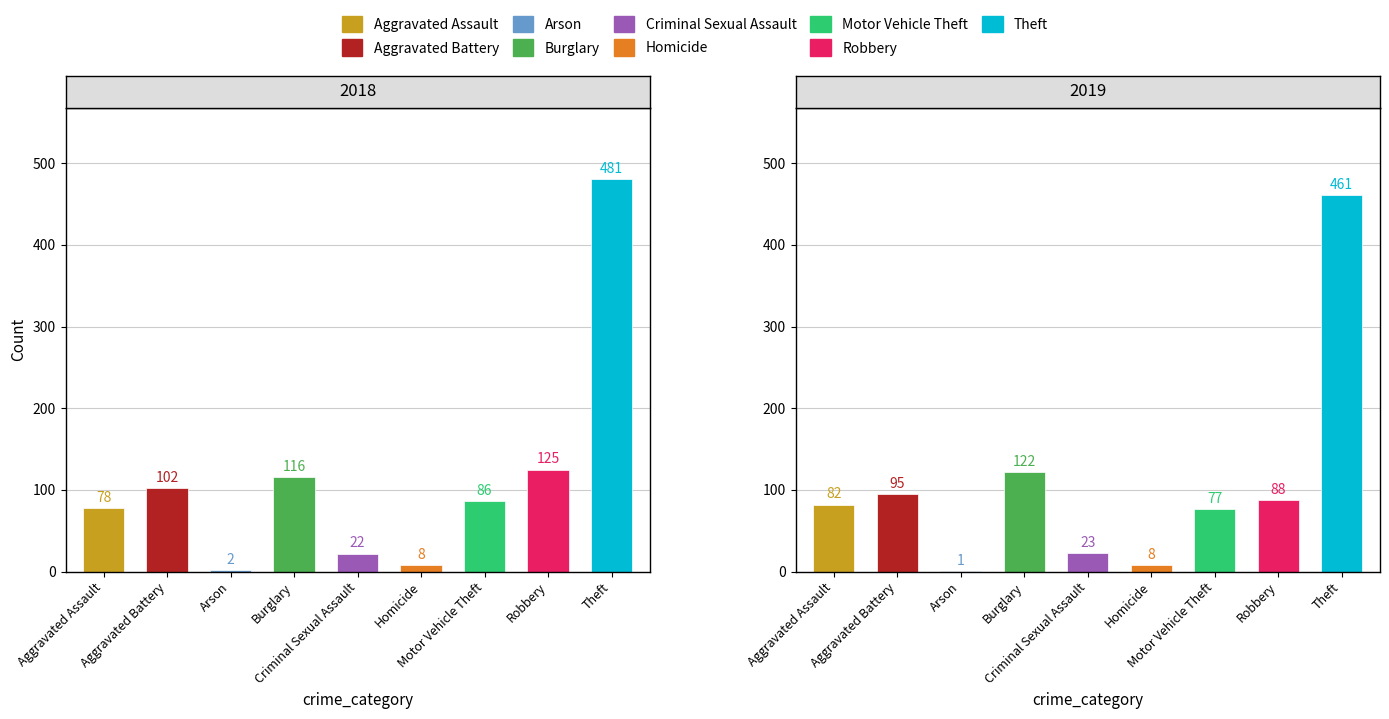

What is the difference between the second highest and second lowest values in the 2019 series?

114